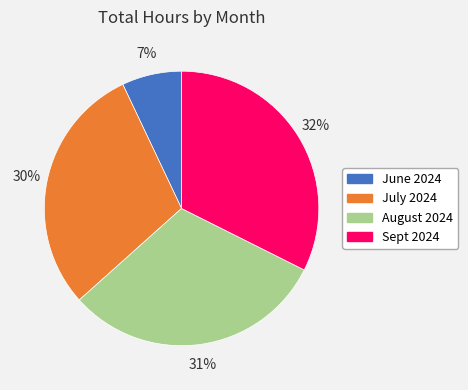

Is the sum of June 2024 and August 2024 greater than half?

No